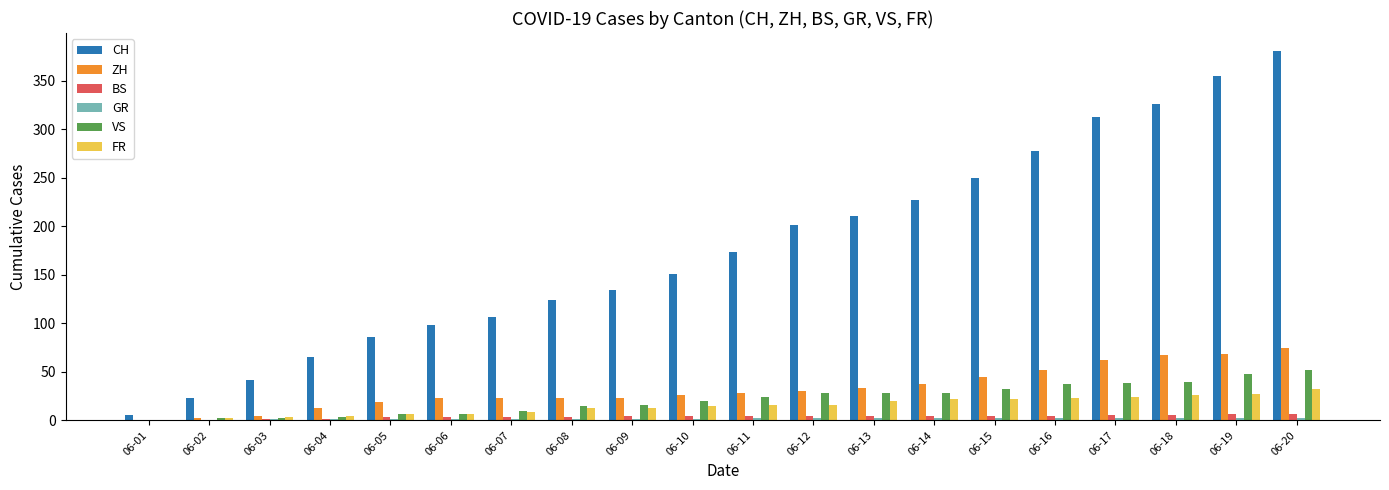

Which series has the largest total across all categories?

CH